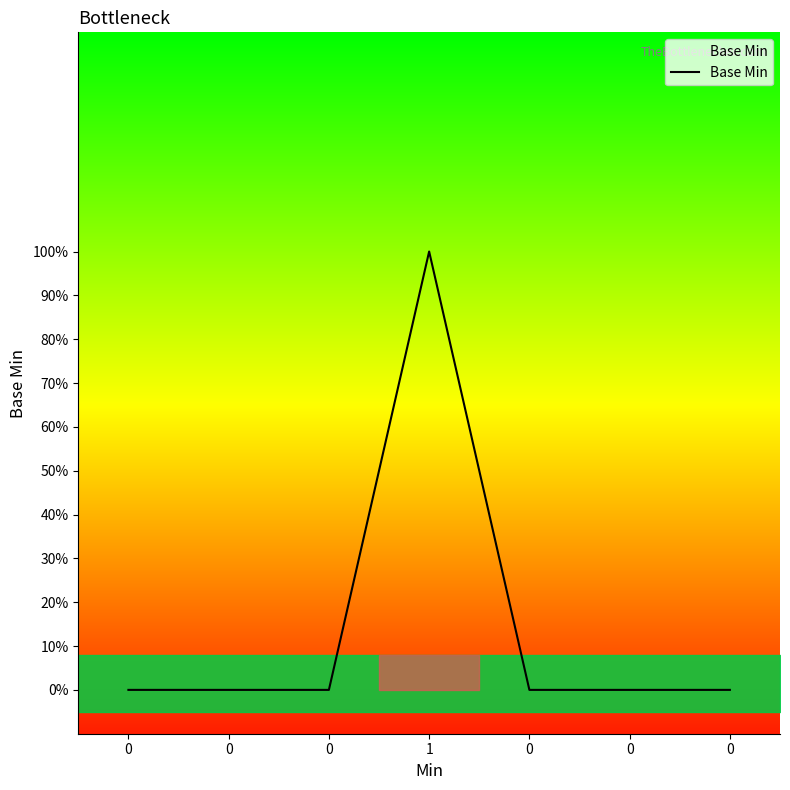

Reading left to right, list all the values displayed in this chart.

0=0	0=0	0=0	1=1	0=0	0=0	0=0